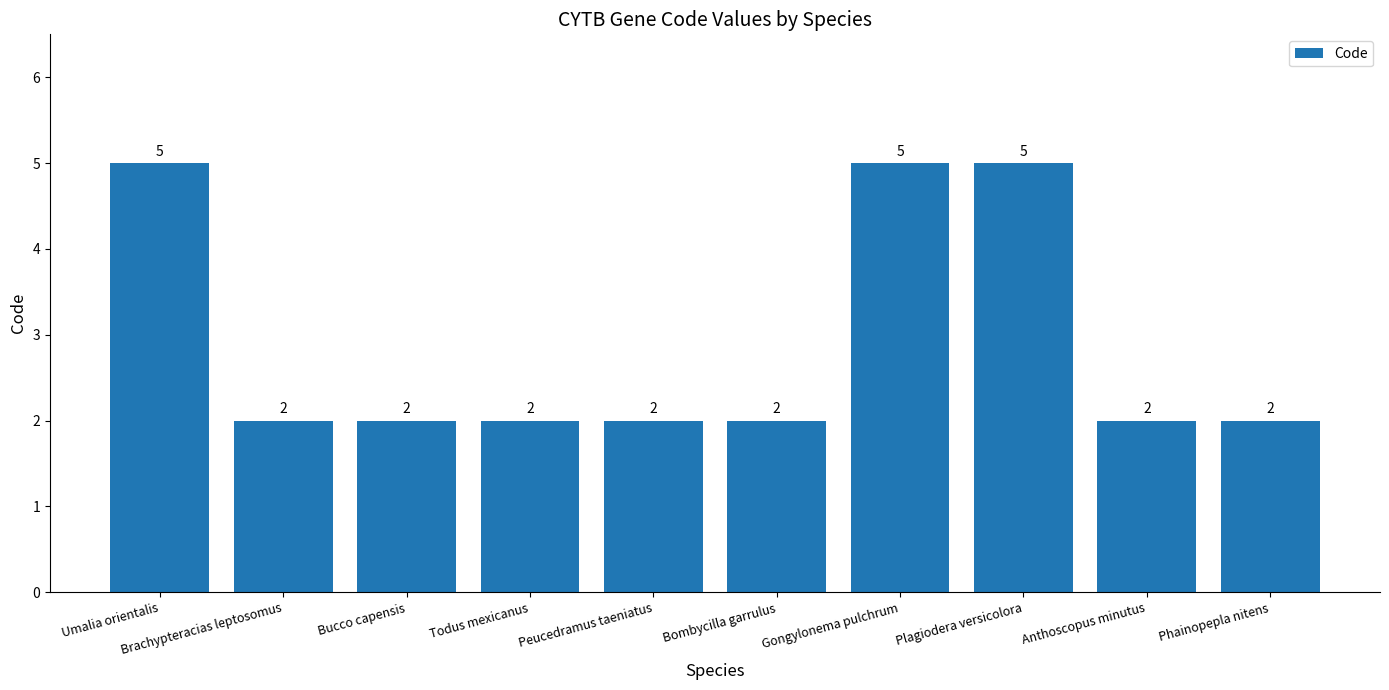

What is the difference between the maximum and minimum values?

3